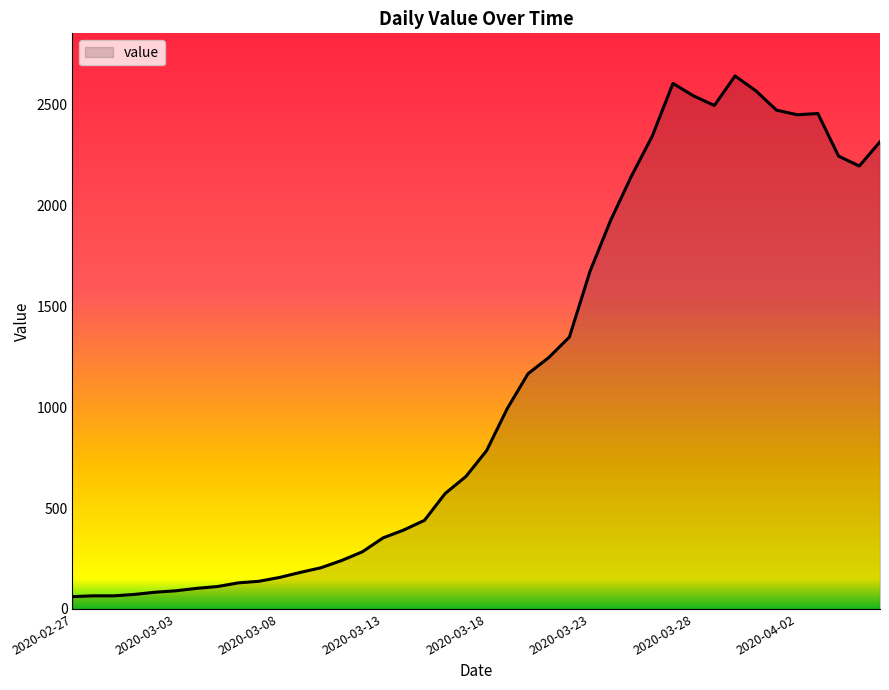

What is the difference between the maximum and minimum values?

2579